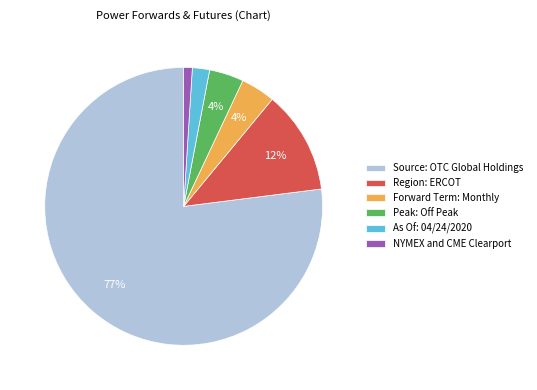

What is the smallest slice in the pie chart?

NYMEX and CME Clearport